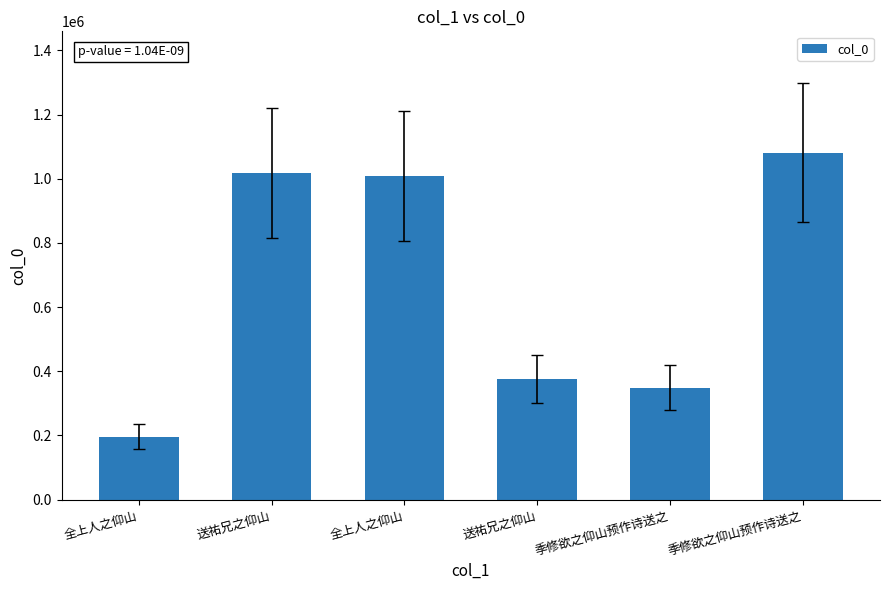

Count the number of data series in this chart.

1